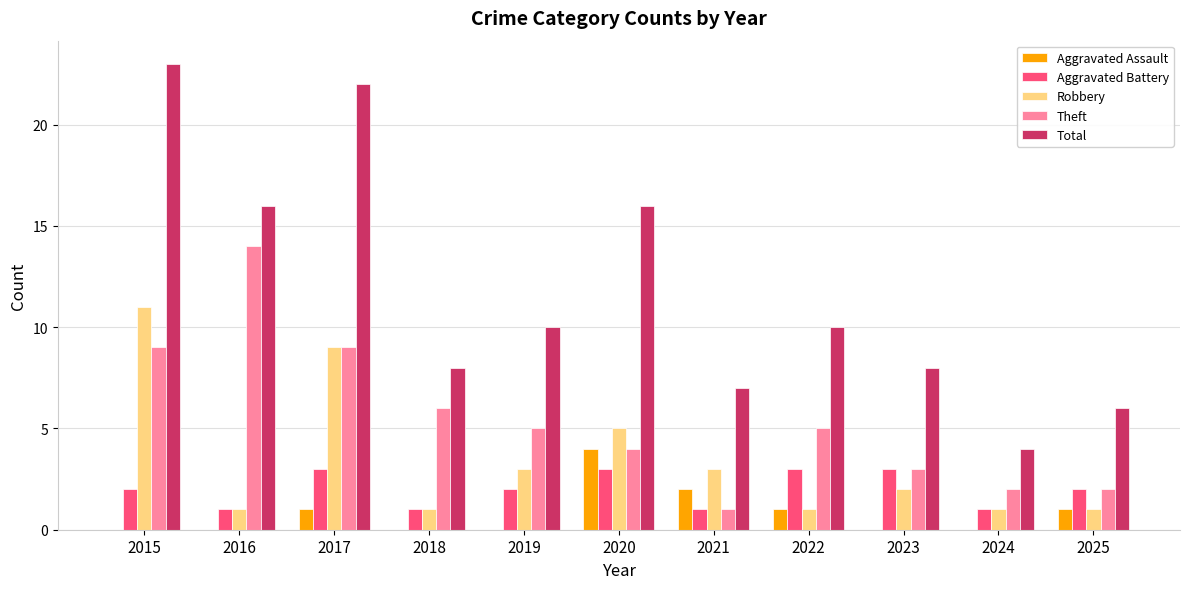

Which series has the widest spread of values?

Total